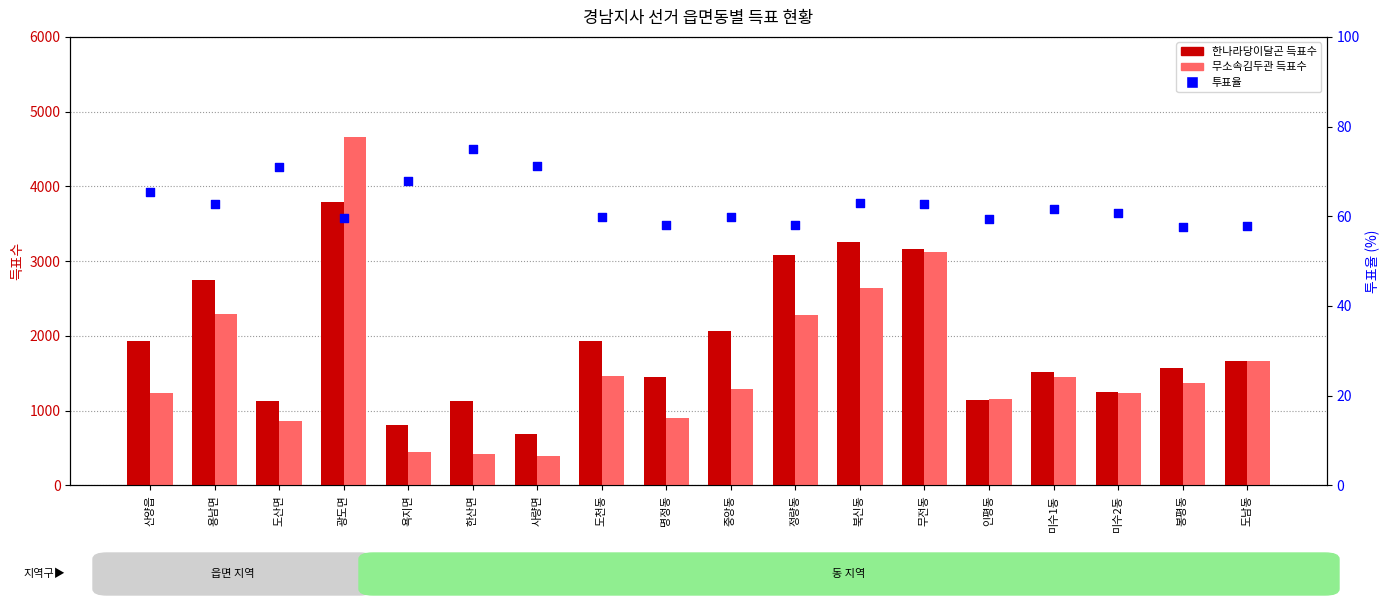

Which series reaches the minimum Y coordinate?

투표율